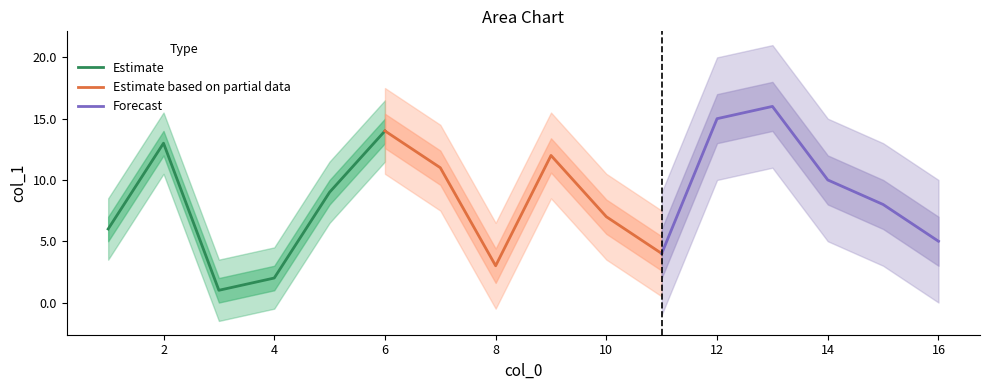

True or false: Estimate has more than 1 interior local peaks.

False